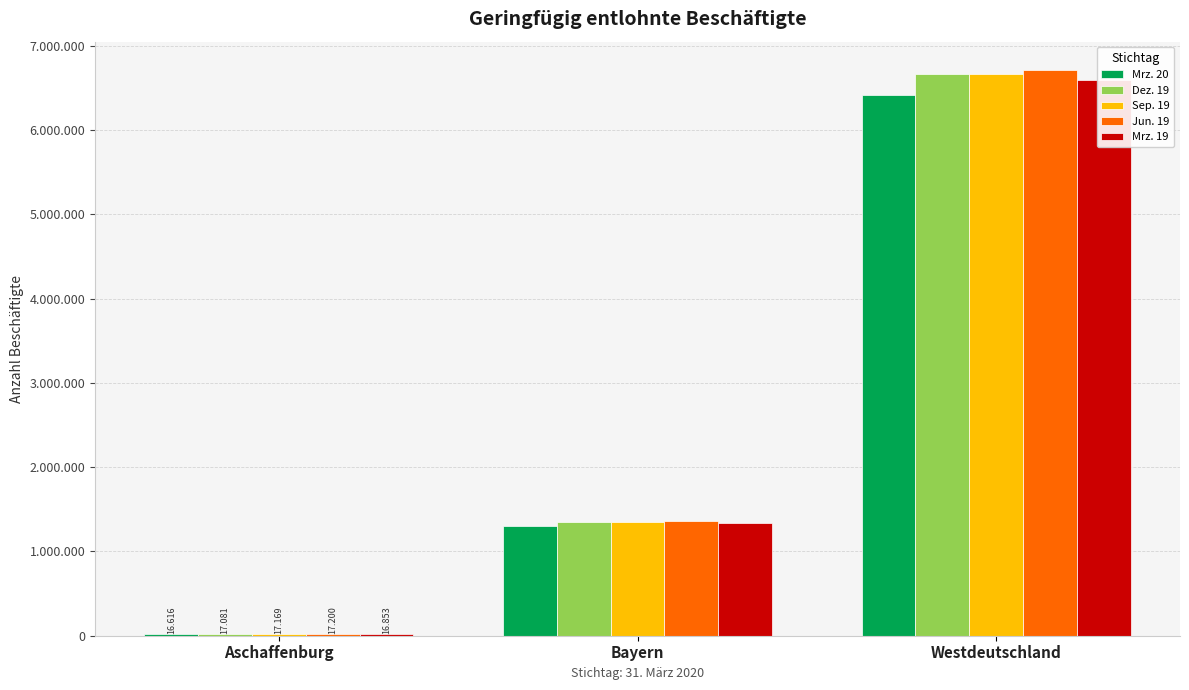

What is the spread (max minus min) of values at Aschaffenburg?

584